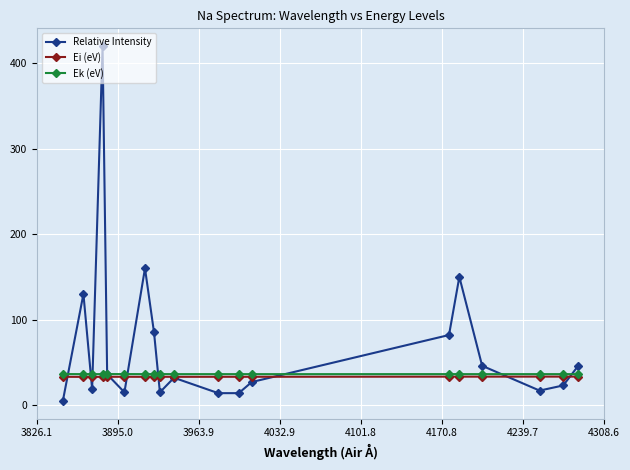

What is the minimum value for Ek (eV)?

36.2